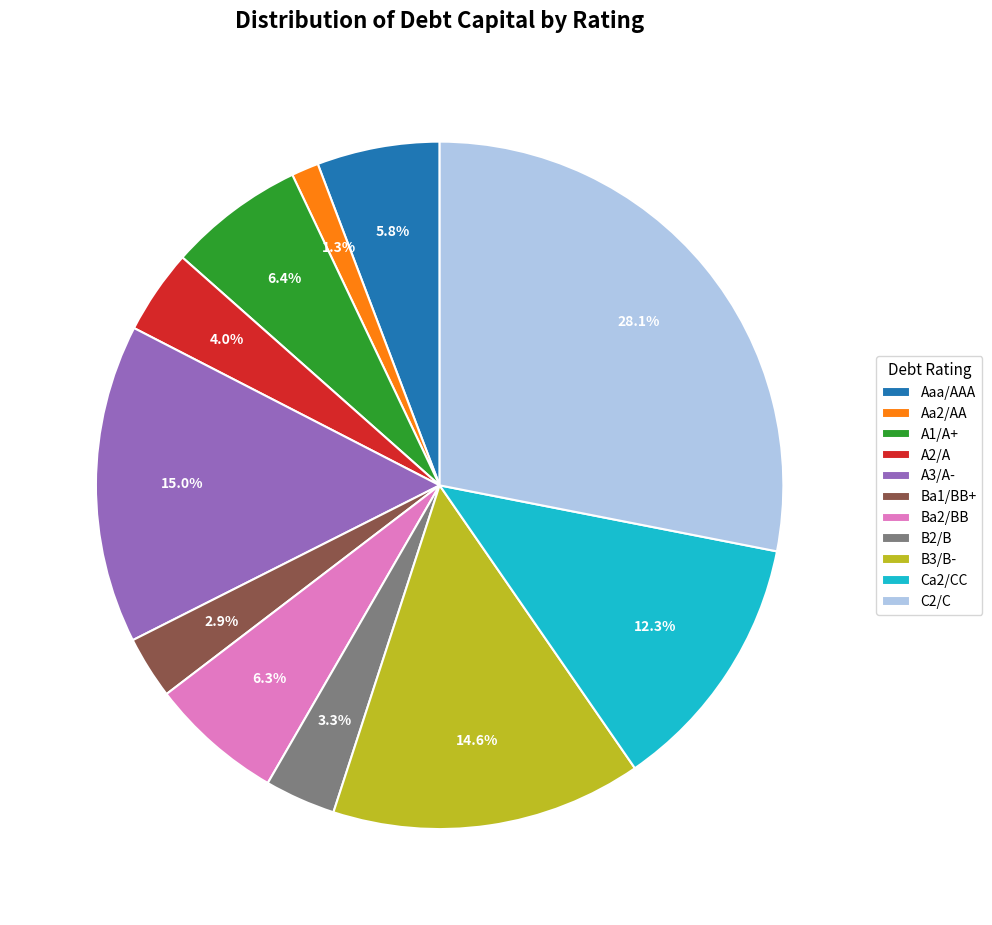

To the nearest percent, what portion does A2/A represent?

4%